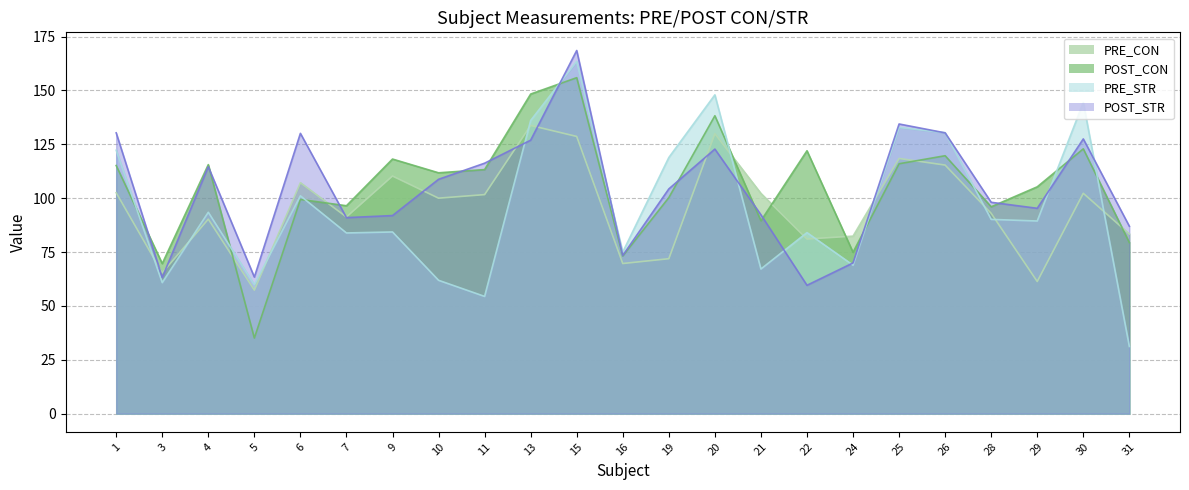

How many intersections are there between PRE_STR and PRE_CON?

11